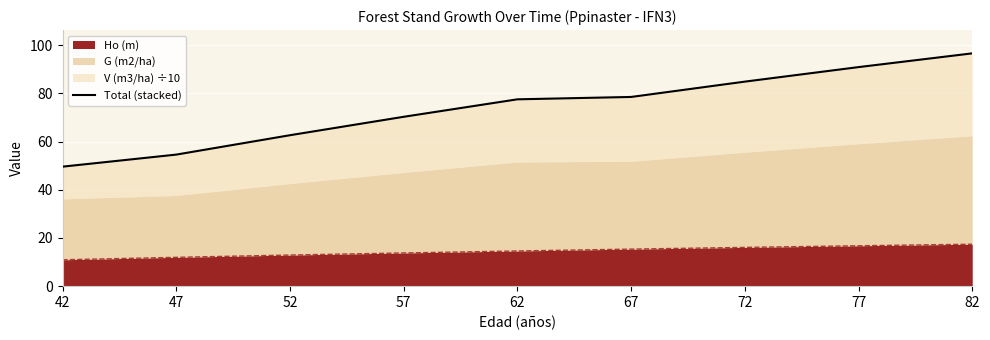

True or false: there are more than 0 points higher than both neighbors.

False